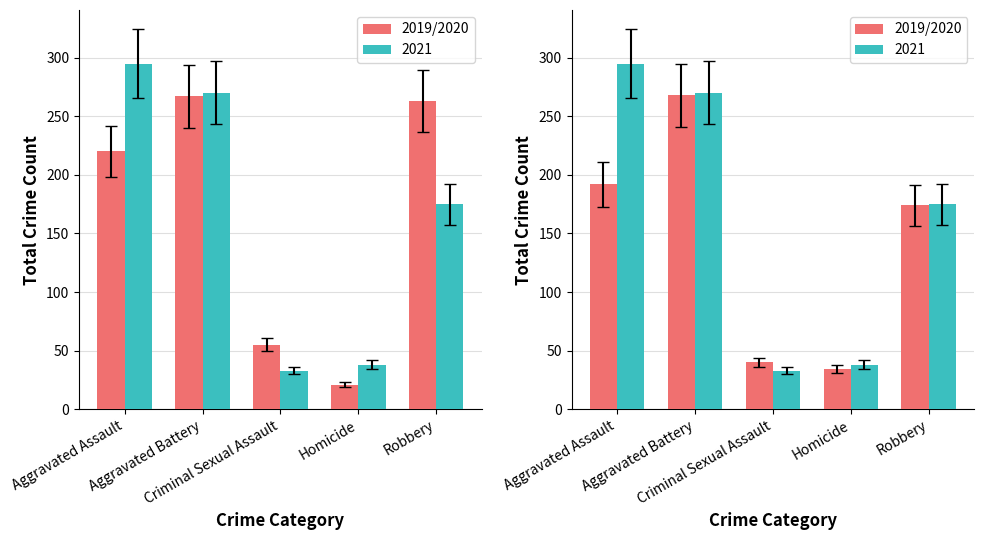

Which has a higher value, Robbery or Aggravated Battery?

Aggravated Battery